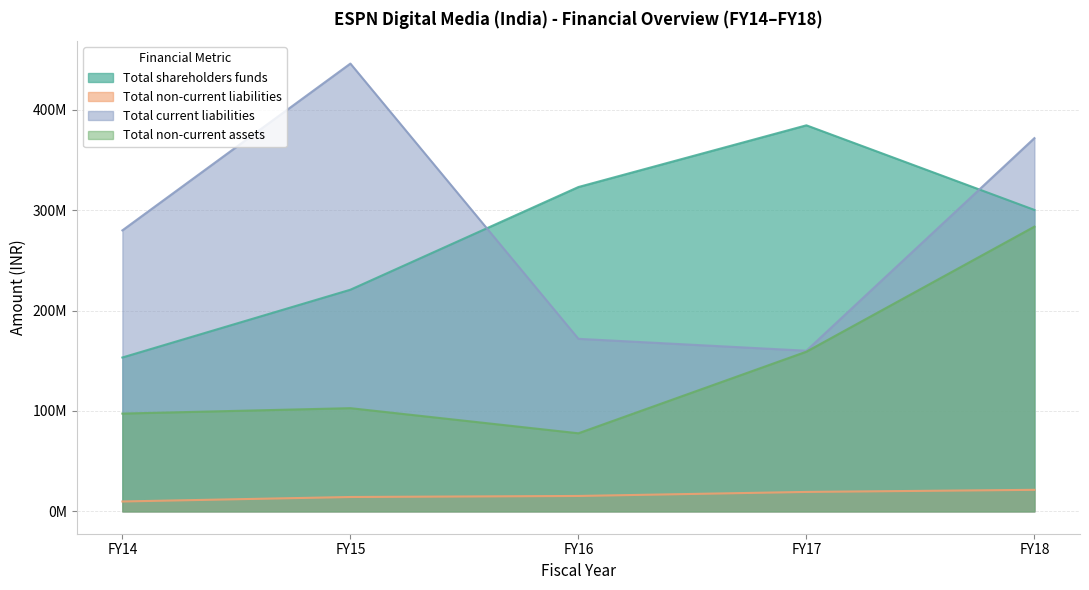

Between FY16 and FY18, which series saw the biggest shift?

Total non-current assets